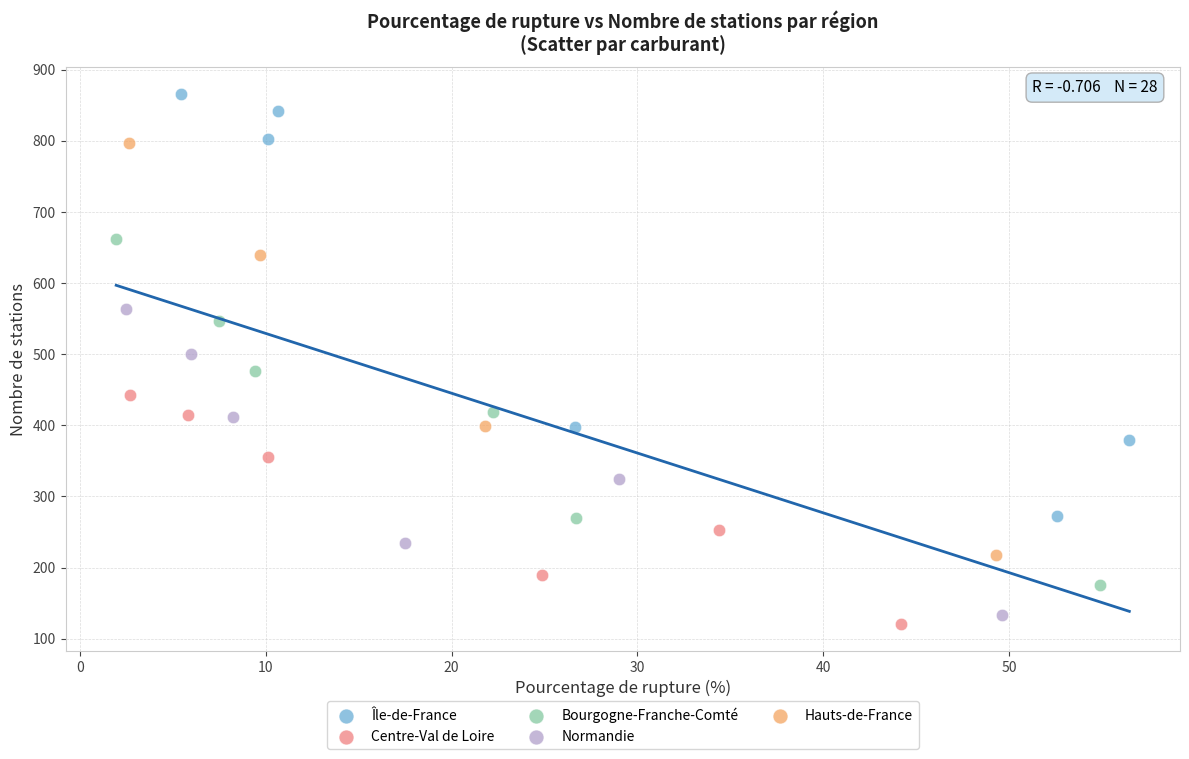

Which series has the largest Y range (max minus min)?

Île-de-France